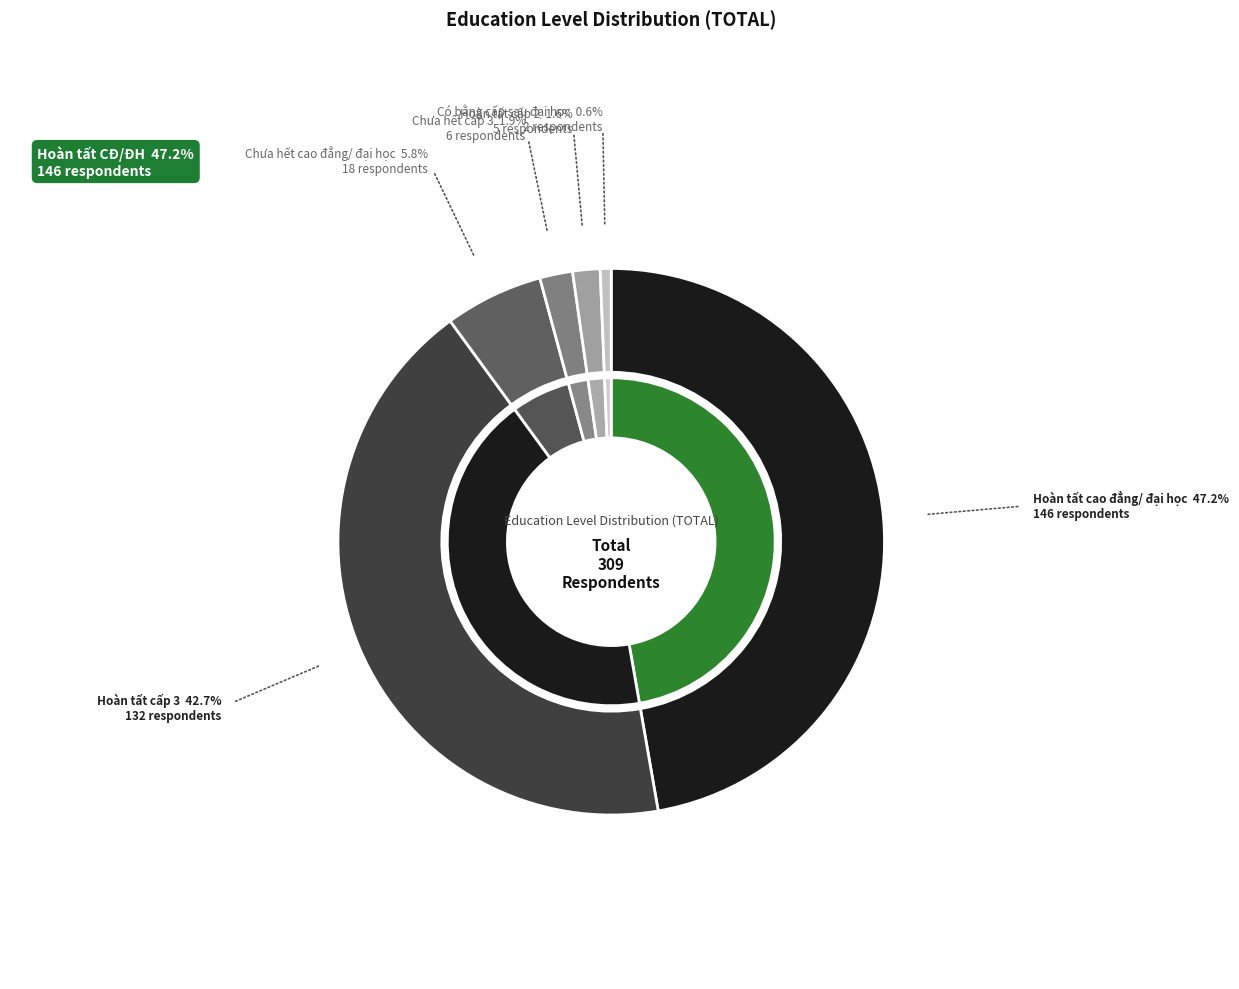

Which has a higher value, Hoàn tất cấp 3 or Có bằng cấp sau đại học?

Hoàn tất cấp 3